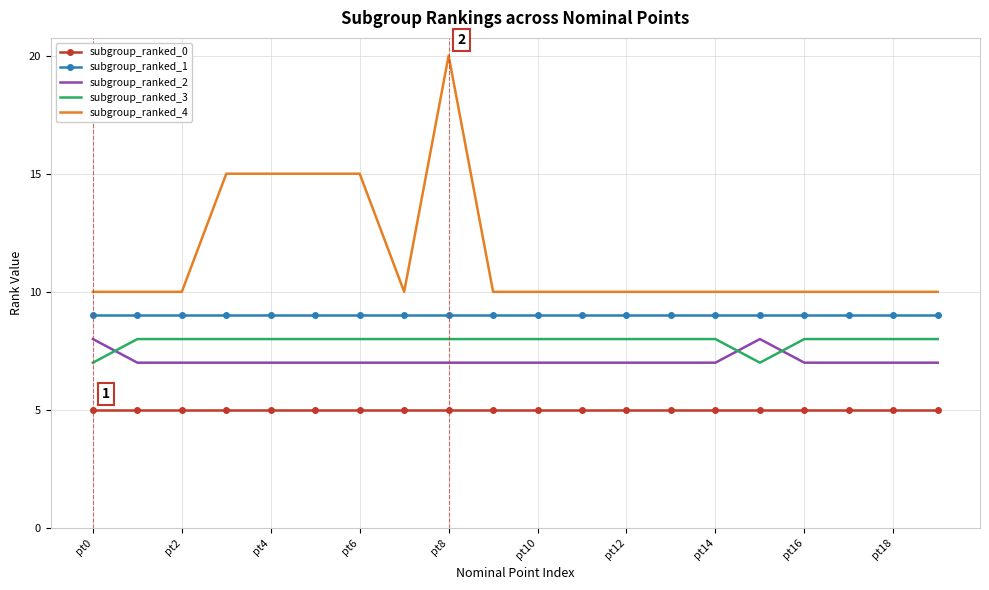

True or false: subgroup_ranked_4 and subgroup_ranked_2 intersect in this chart.

False